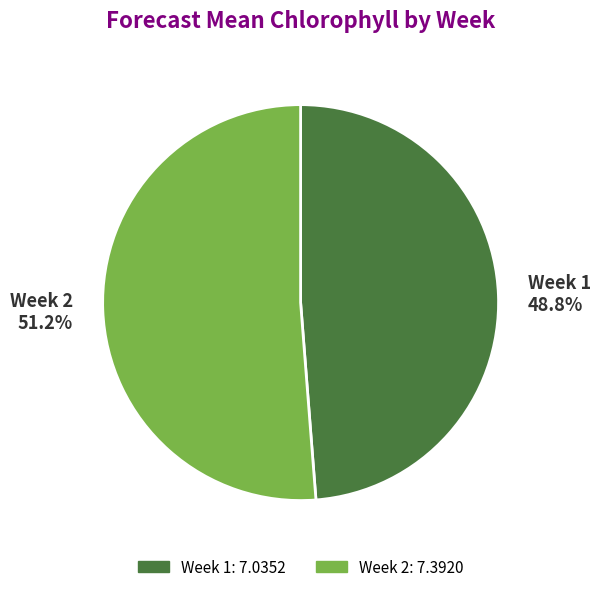

Rank the categories by value from highest to lowest.

Week 2, Week 1